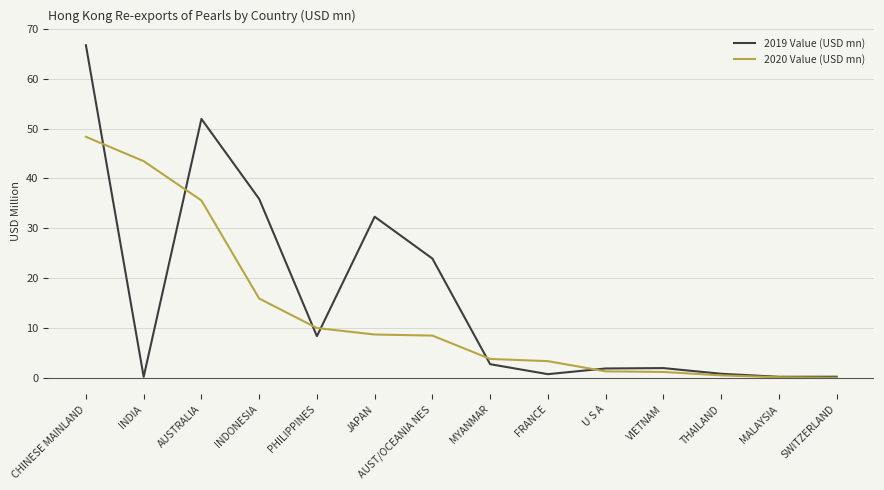

Rank the series by their average value, from highest to lowest.

2019 Value (USD mn), 2020 Value (USD mn)